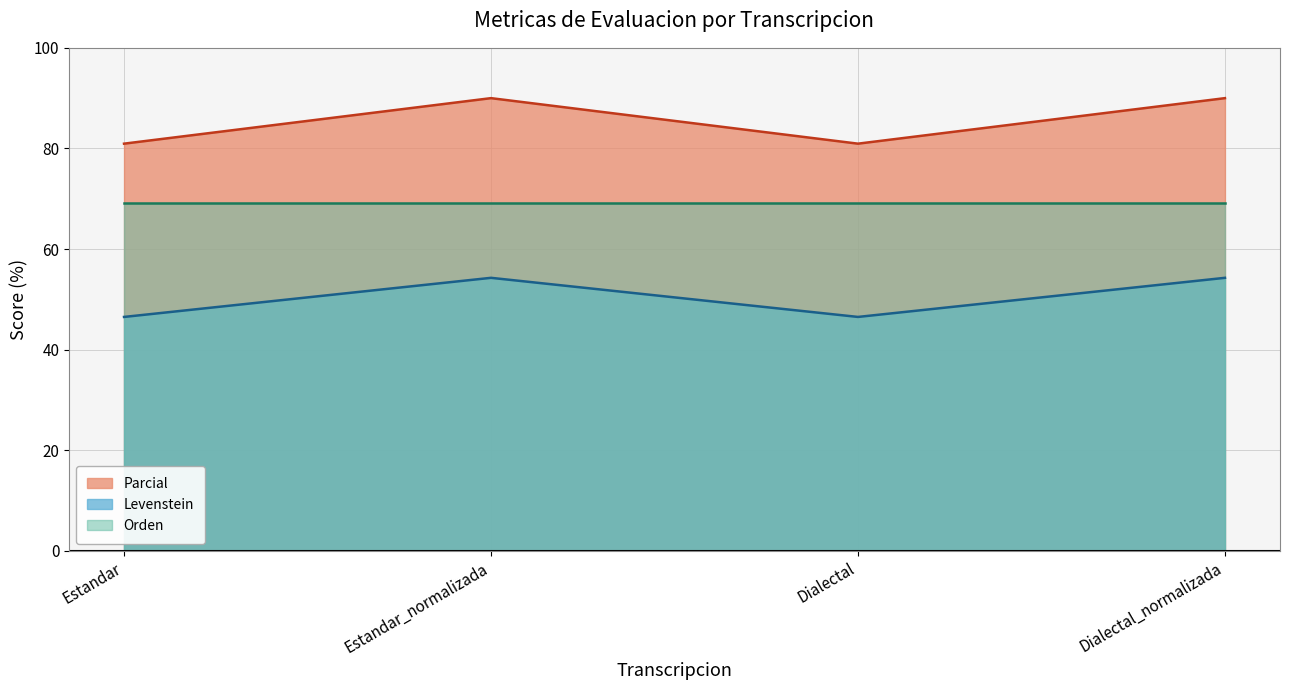

What is the maximum value for Parcial?

90.0